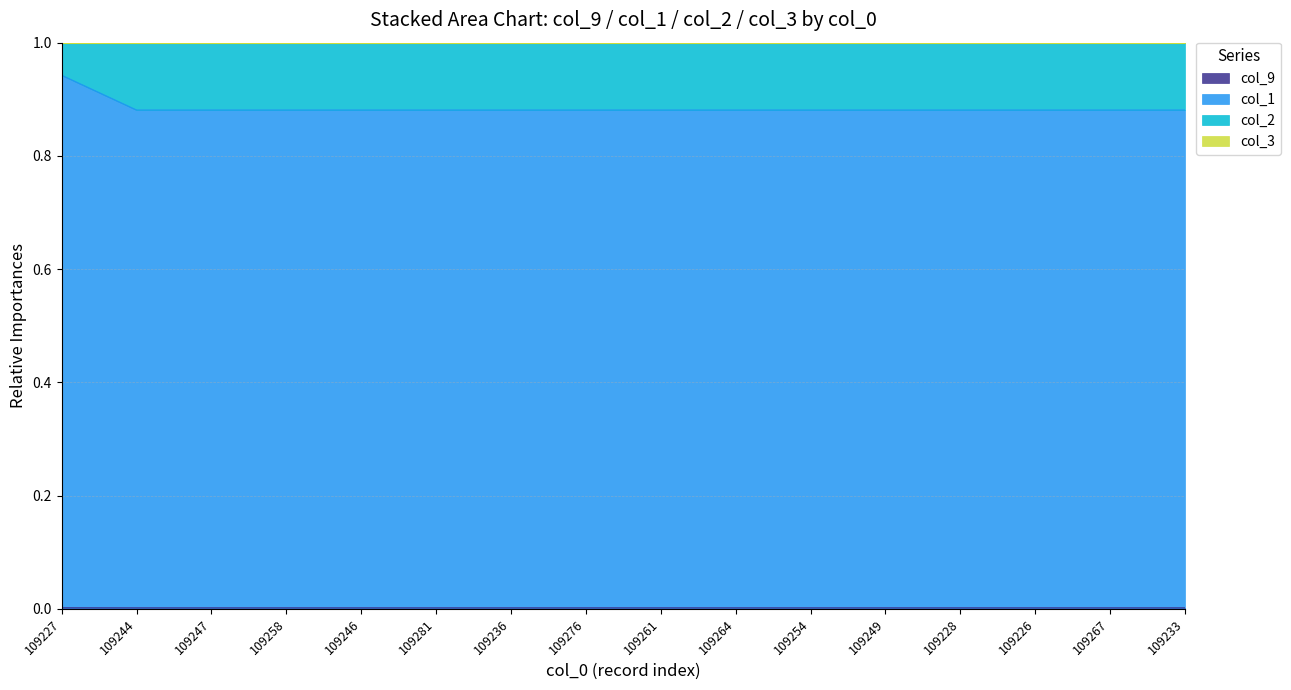

True or false: col_2 and col_1 cross at least once.

False